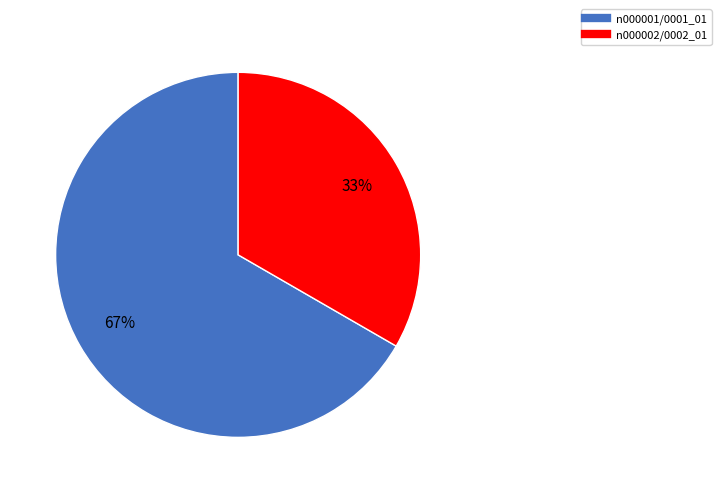

To the nearest percent, what is the average slice percentage?

50%